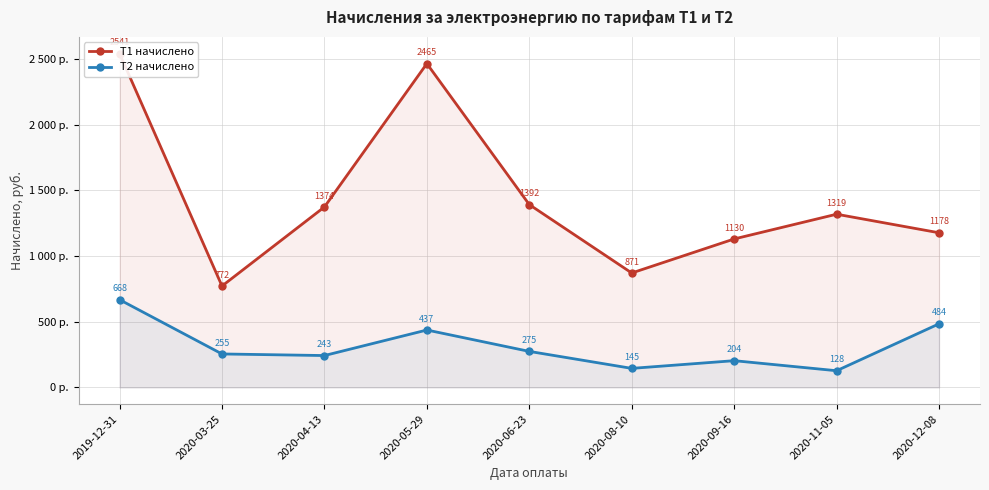

What are all the series names shown in the legend?

Т1 начислено, Т2 начислено